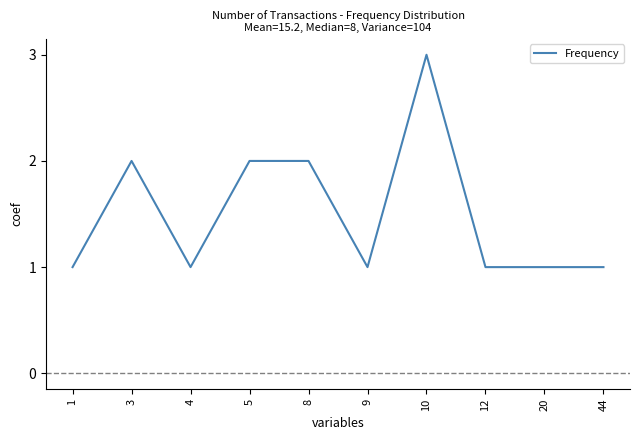

At which category does the chart reach its peak across all series?

10